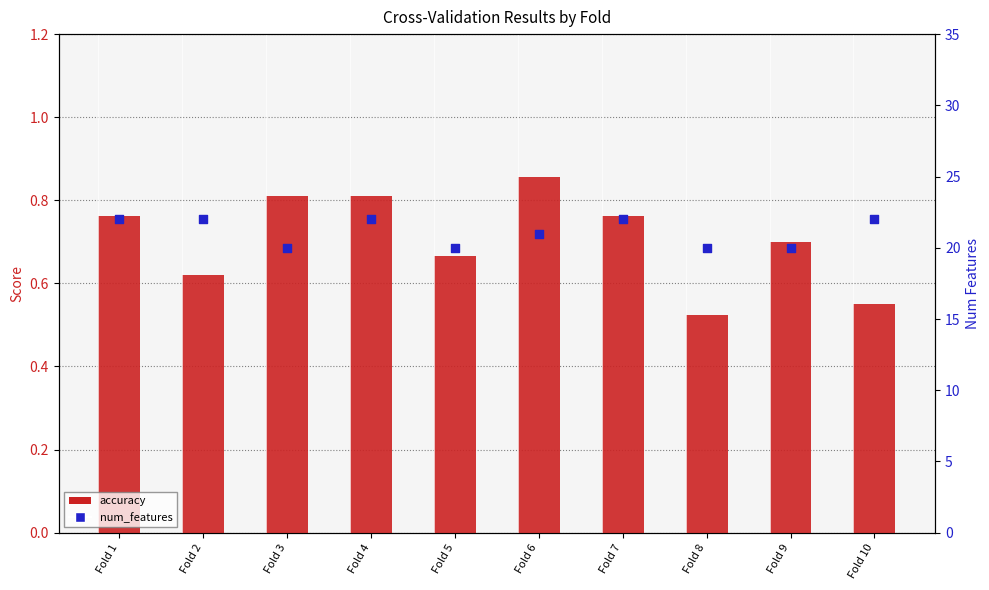

Is the value of num_features at Fold 7 greater than the value of accuracy at Fold 10?

Yes